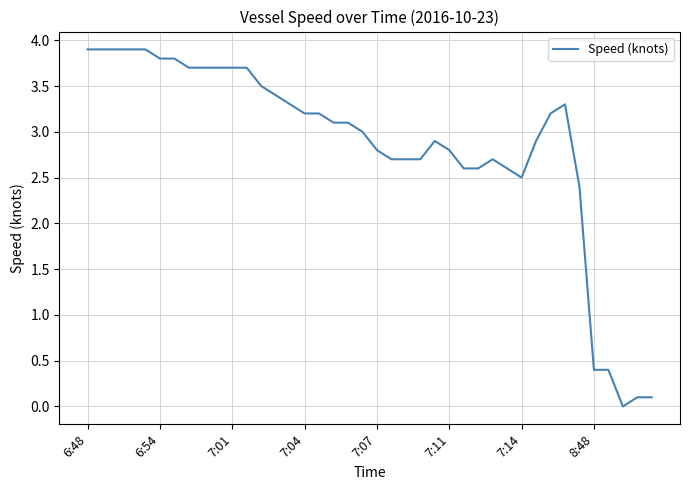

What is the greatest value displayed?

3.9